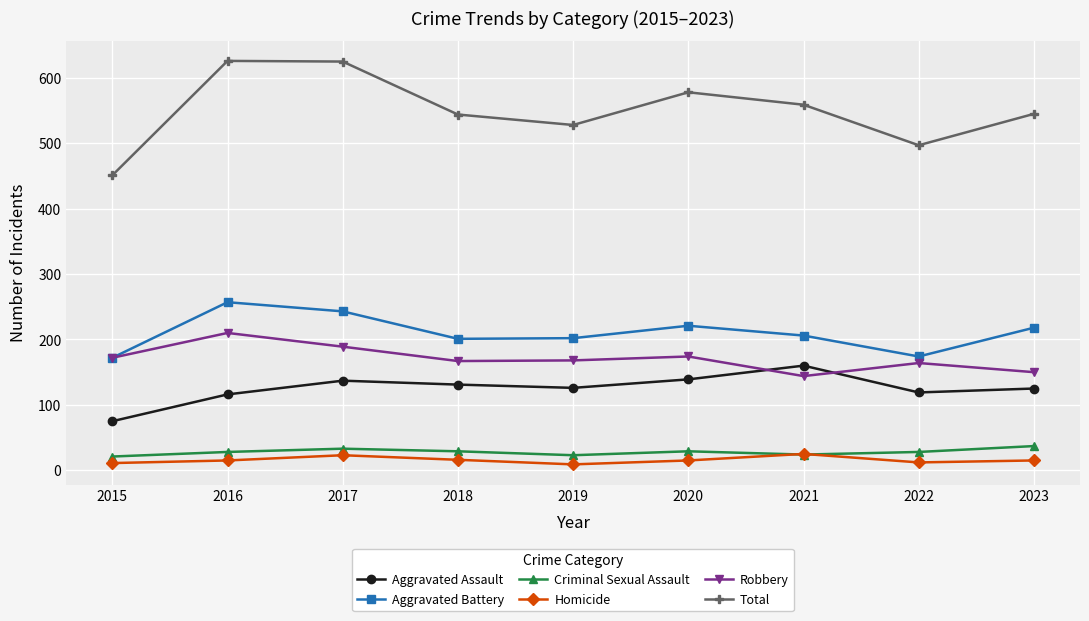

Between which two adjacent categories do Aggravated Assault and Robbery first intersect?

2020 and 2021